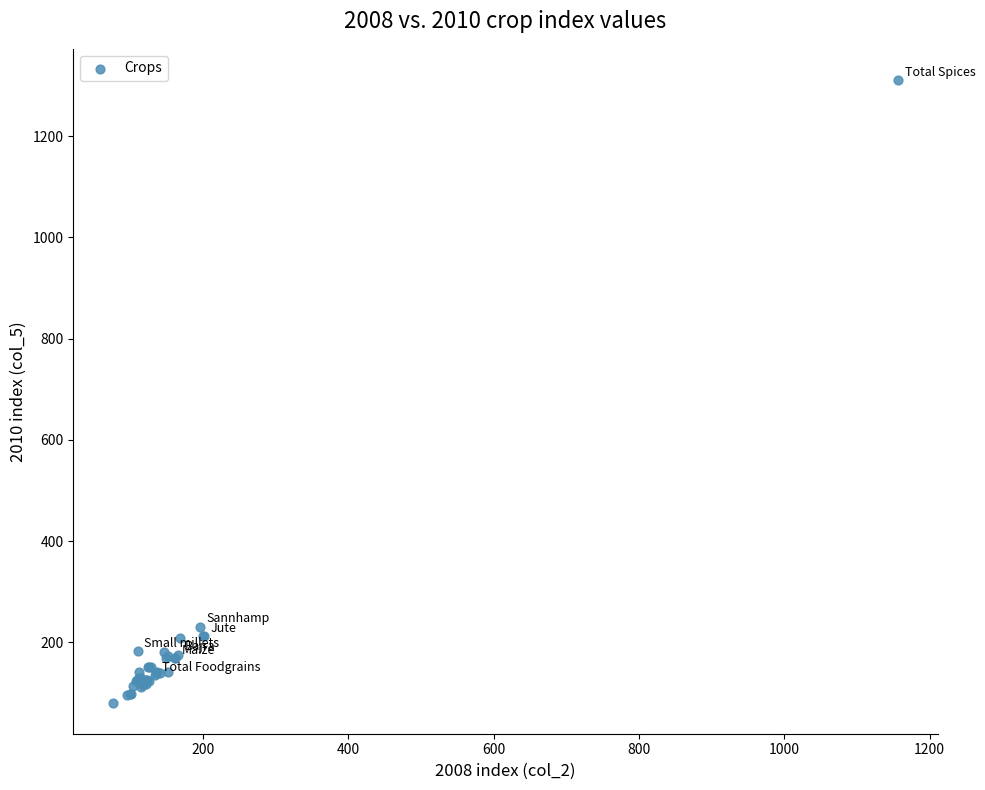

What Y value in the scatter plot is closest to 695?

230.9